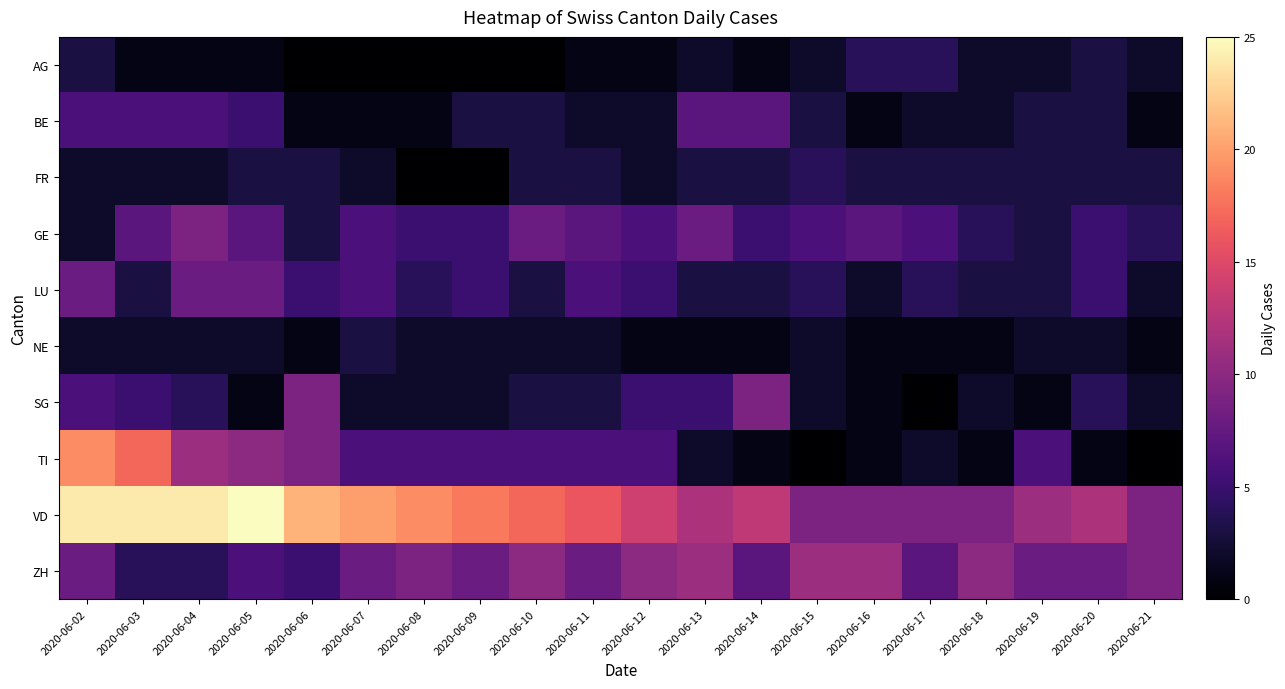

Between 2020-06-12 and 2020-06-13, which series saw the biggest shift?

BE